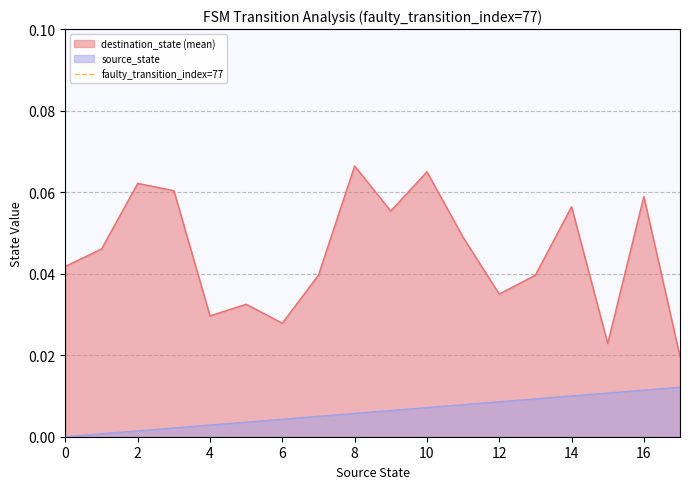

Is the value of source_state at 10 greater than the value of destination_state (mean) at 8?

No